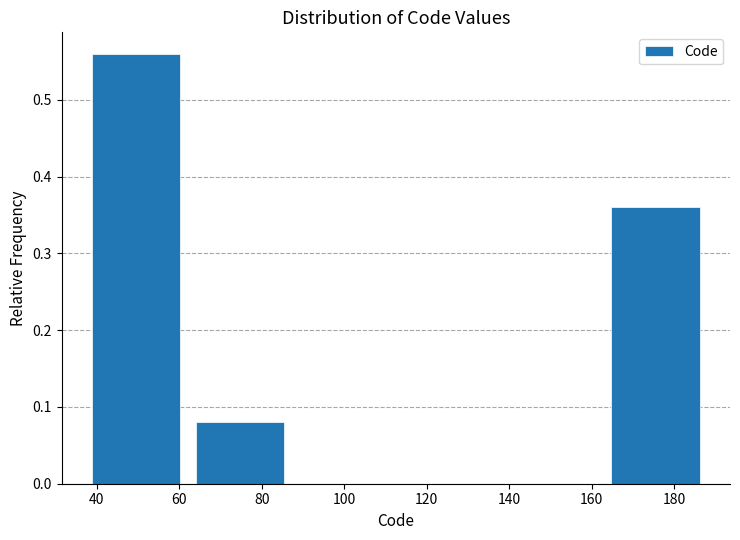

Which range on the x-axis has the tallest bar?

38 to 62